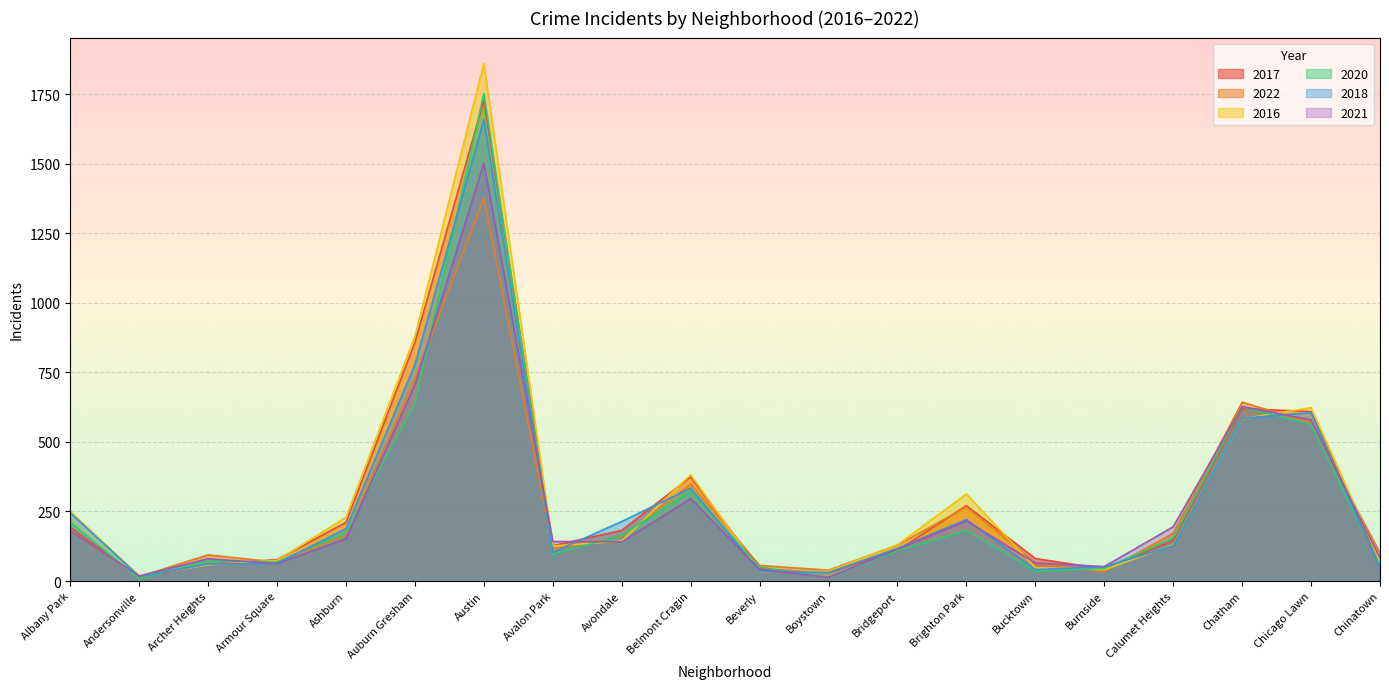

The value of 2022 at Chicago Lawn is 218. True or false?

False